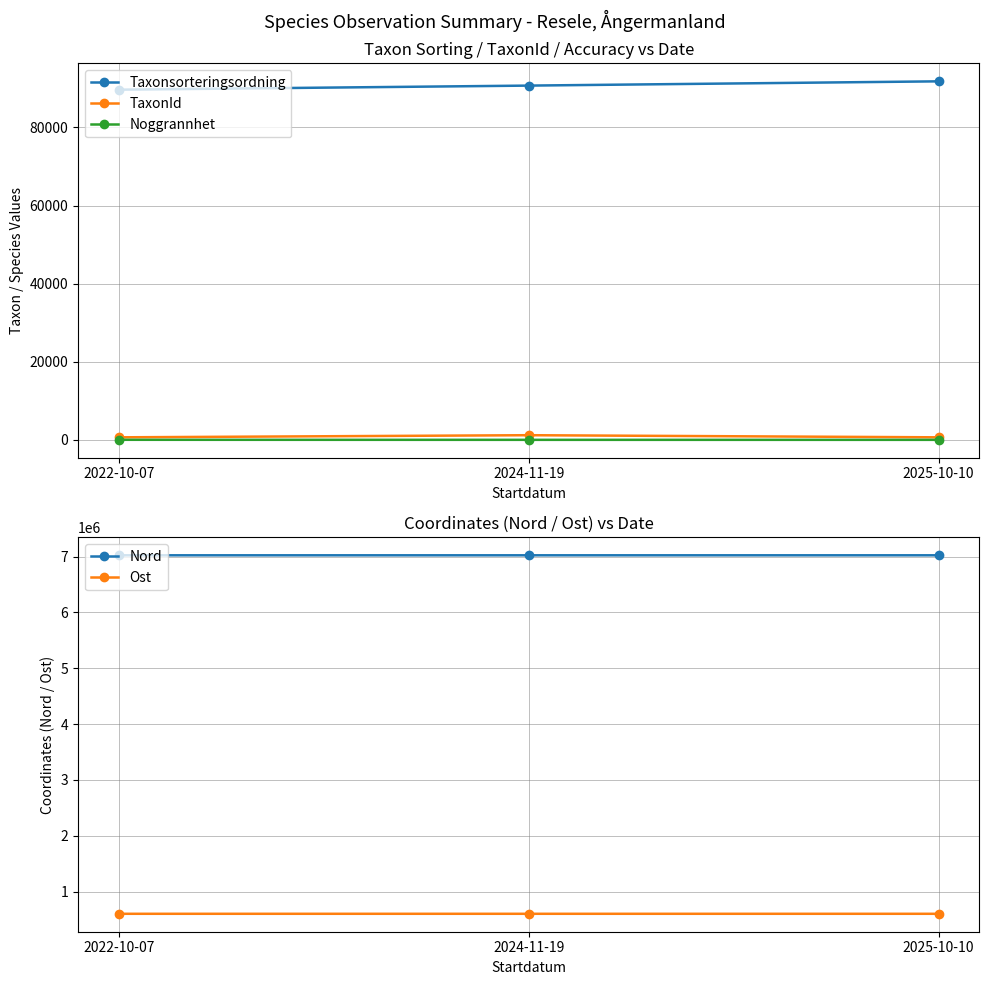

What is the difference between the maximum and minimum values in the Ost series?

83